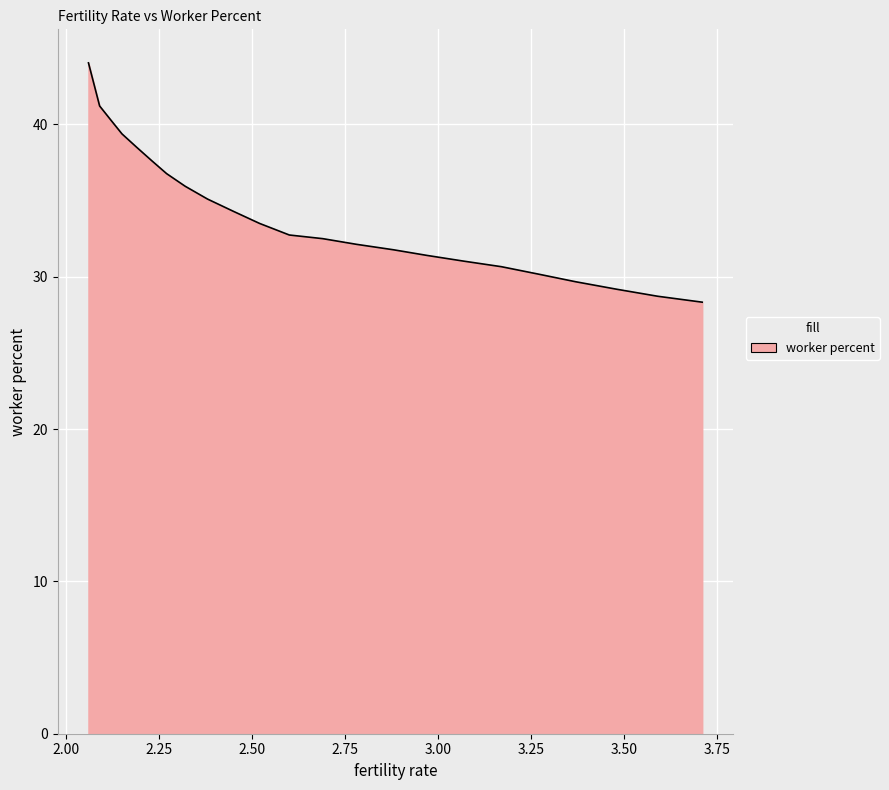

Reading left to right, list all the values displayed in this chart.

3.71=28.3	3.59=28.7	3.48=29.2	3.37=29.7	3.27=30.2	3.17=30.7	3.07=31.0	2.97=31.4	2.88=31.8	2.78=32.1	2.69=32.5	2.6=32.7	2.52=33.5	2.45=34.3	2.38=35.1	2.32=35.9	2.27=36.8	2.23=37.6	2.19=38.5	2.15=39.4	2.12=40.3	2.09=41.2	2.06=44.0